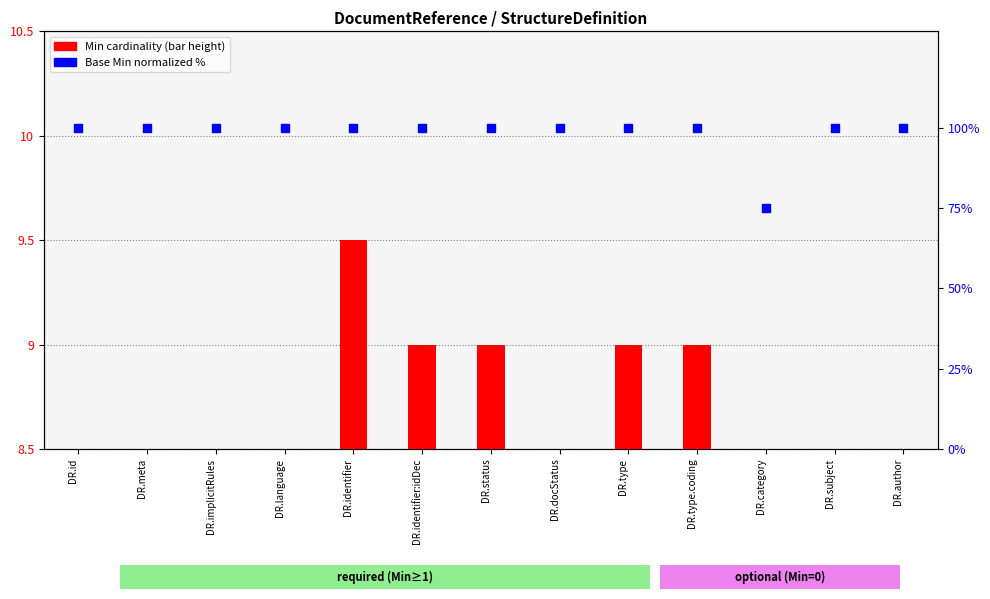

Which series has the widest spread of Y values?

Base Min (normalized)